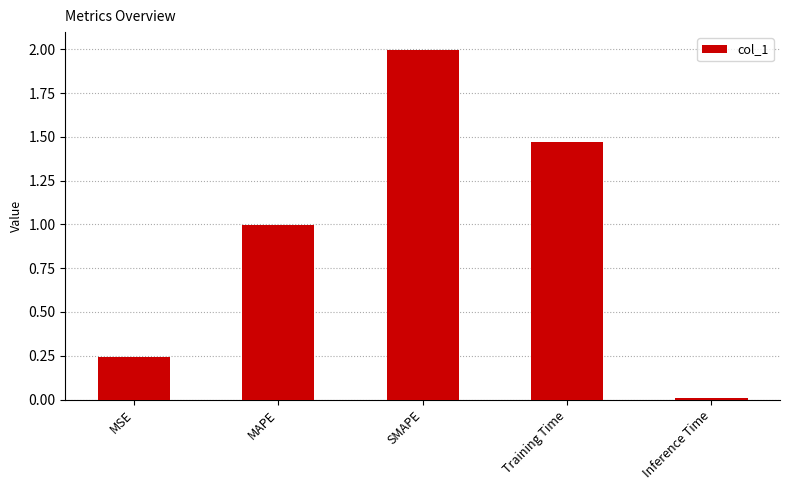

What is the maximum value shown in the chart?

2.0